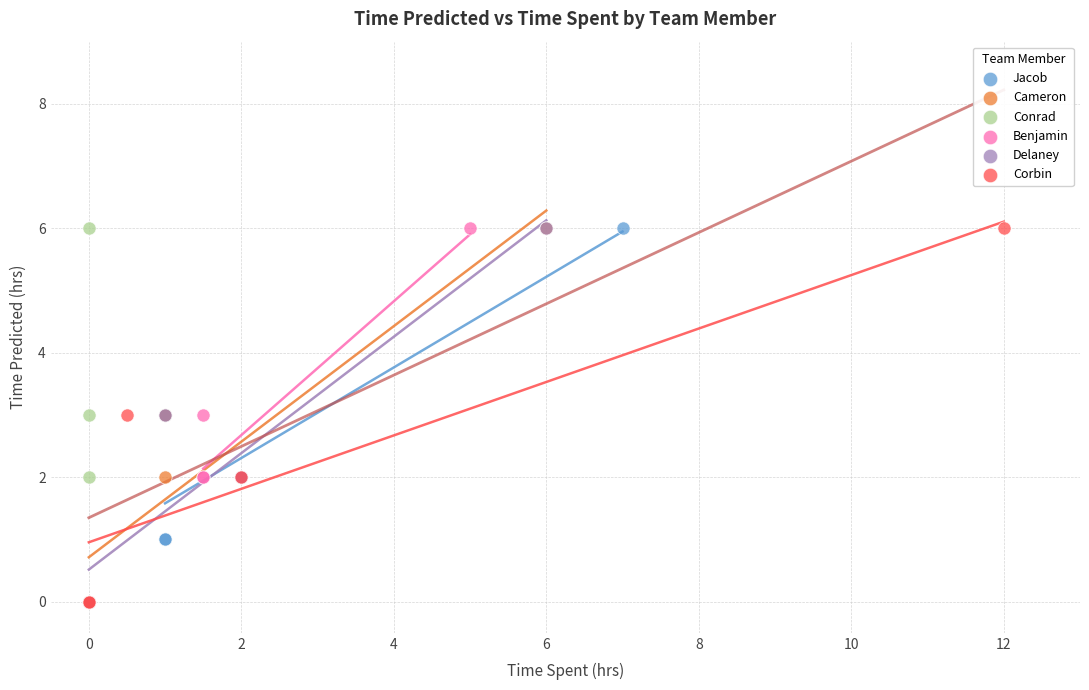

What are all the series names shown in the legend?

Jacob, Cameron, Conrad, Benjamin, Delaney, Corbin